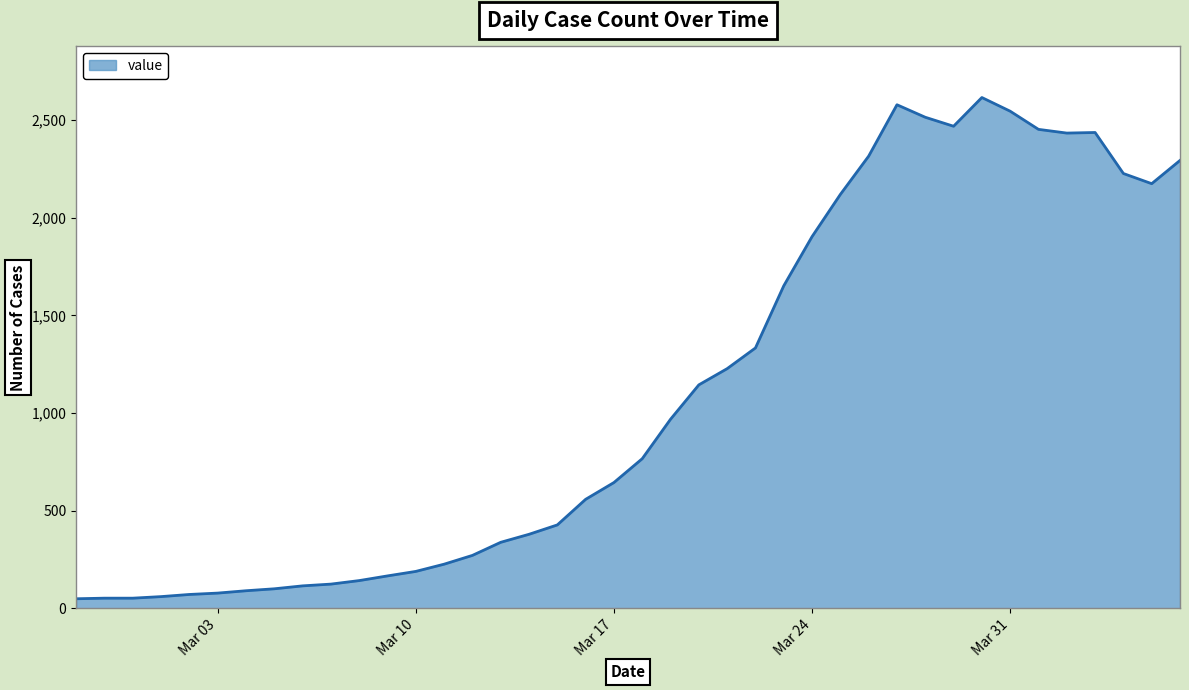

What is the maximum value shown in the chart?

2615